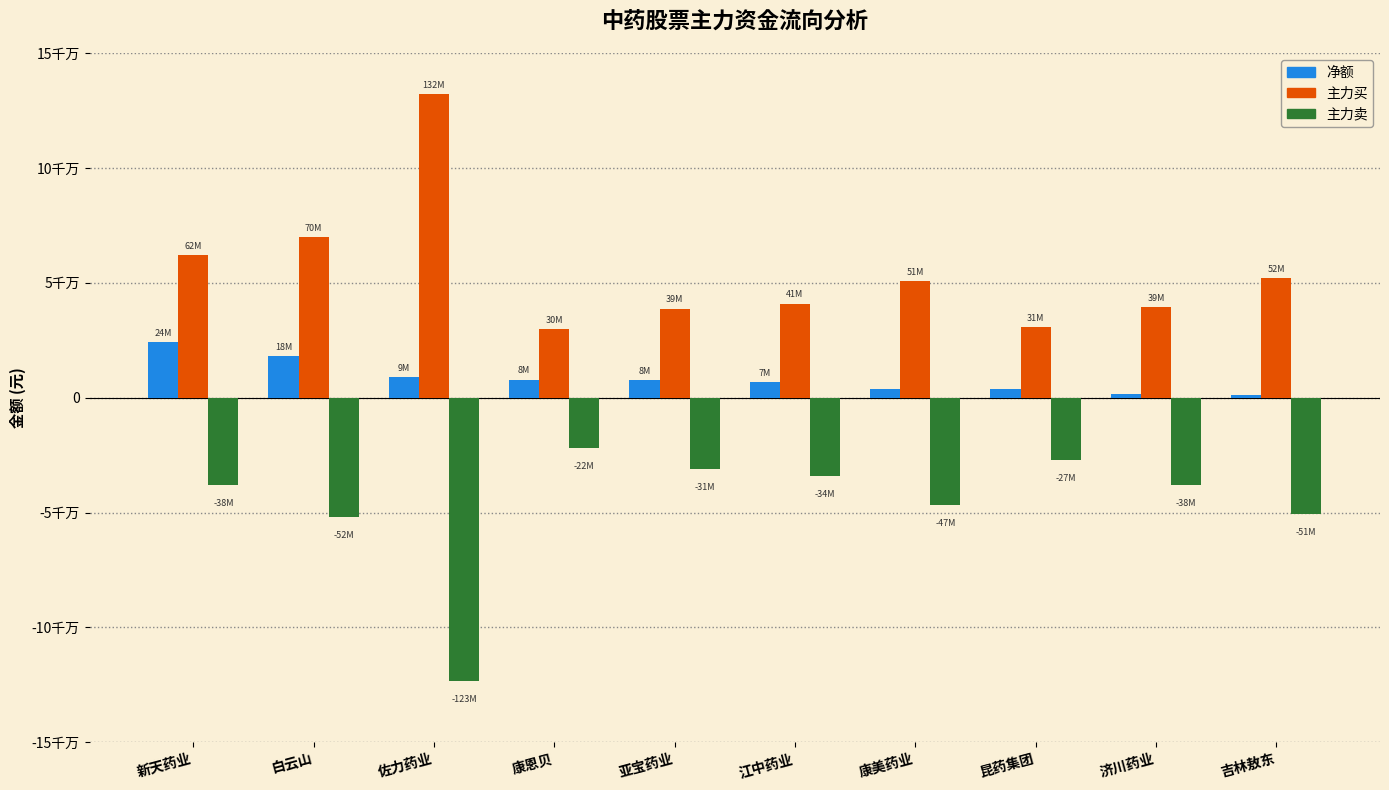

Where does the 主力买 series first go above 50775089?

新天药业